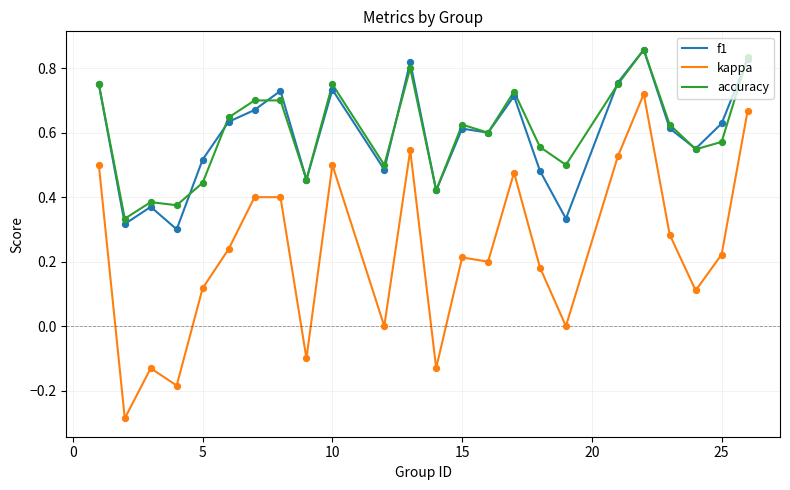

At how many categories does at least one series exceed 0?

24